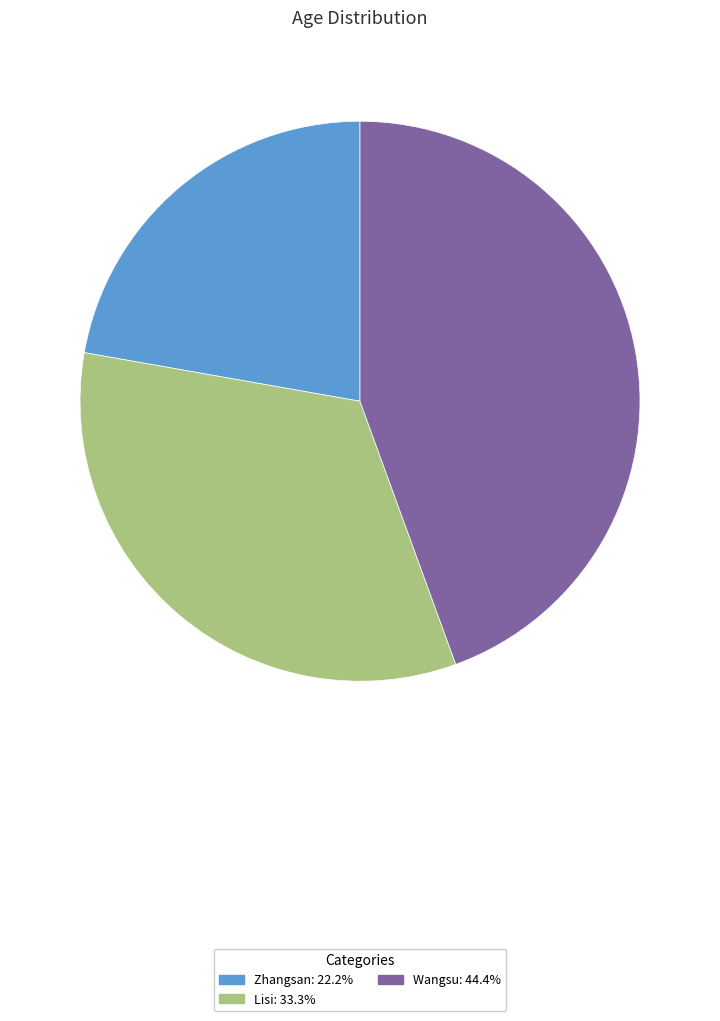

What is the largest slice in the pie chart?

Wangsu